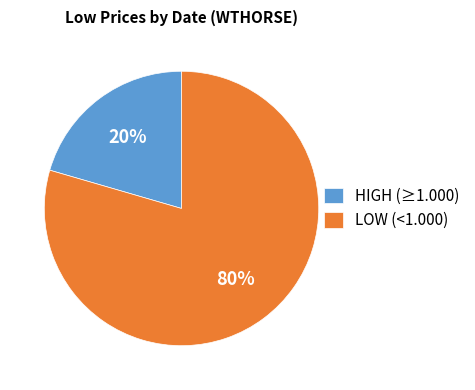

To the nearest percent, what percentage of the pie is HIGH (≥1.000)?

20%